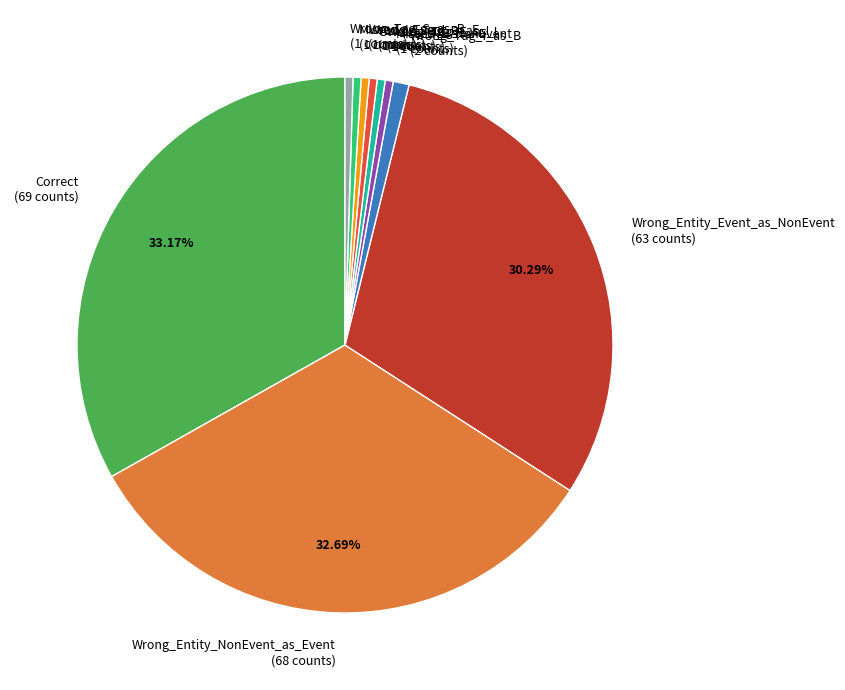

Approximately how many times larger is the value at Wrong_Tag_S_as_B (1 counts) compared to Wrong_Tag_B_as_I (1 counts)?

1.0